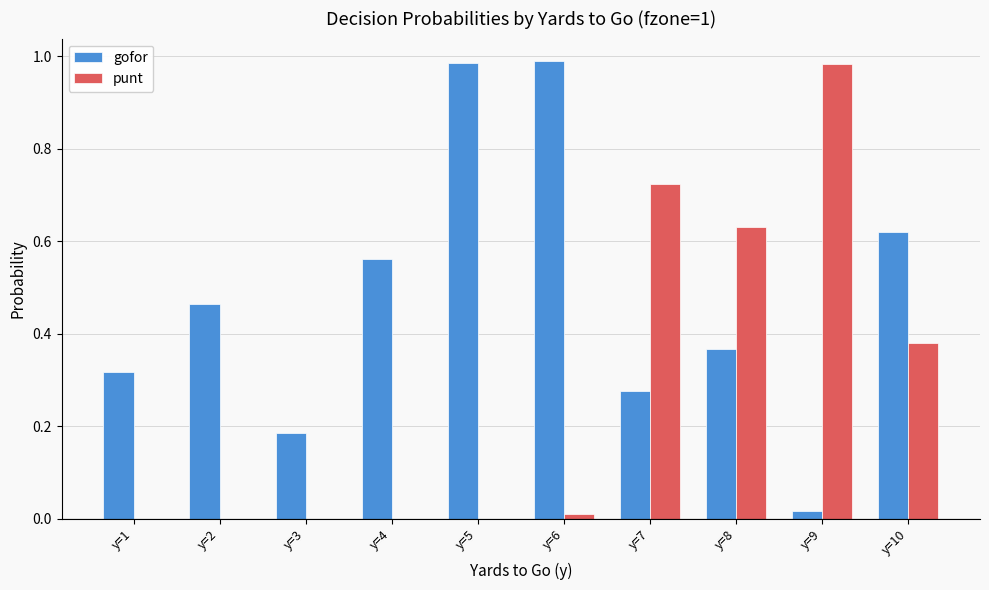

What is the sum of all gofor values?

4.8